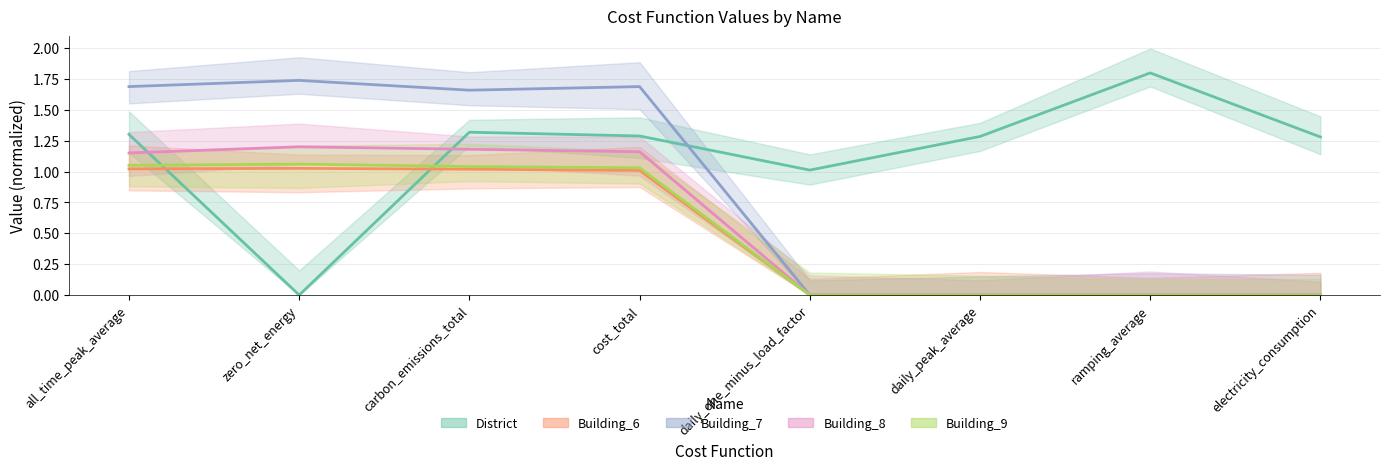

True or false: Building_6 has more than 2 interior local peaks.

False